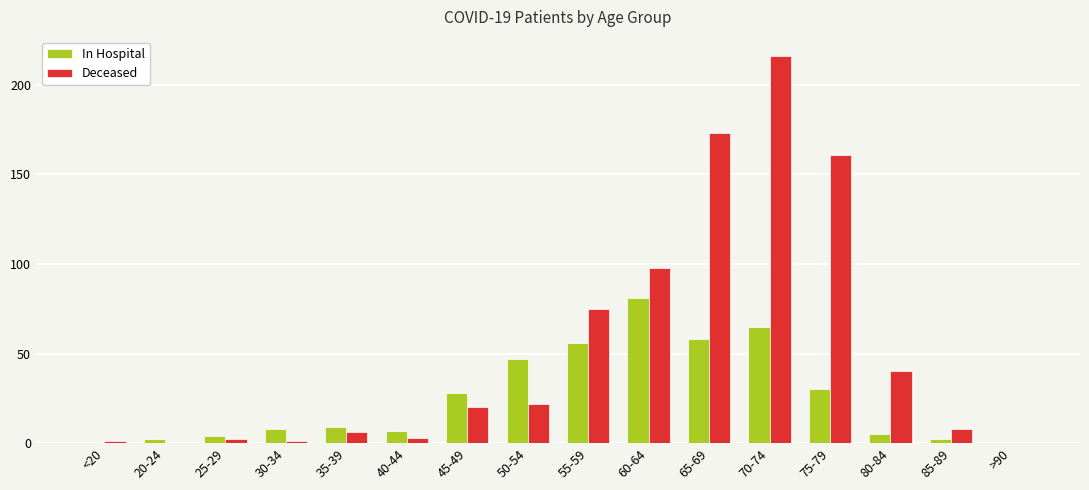

How many groups of bars are there?

16